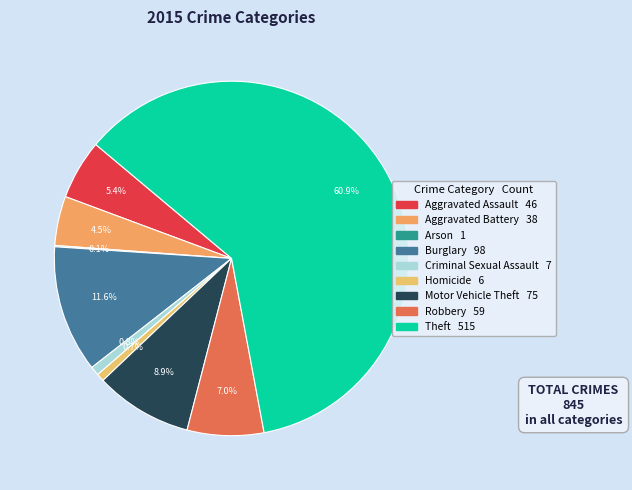

Rank the categories by value from highest to lowest.

Theft, Burglary, Motor Vehicle Theft, Robbery, Aggravated Assault, Aggravated Battery, Criminal Sexual Assault, Homicide, Arson